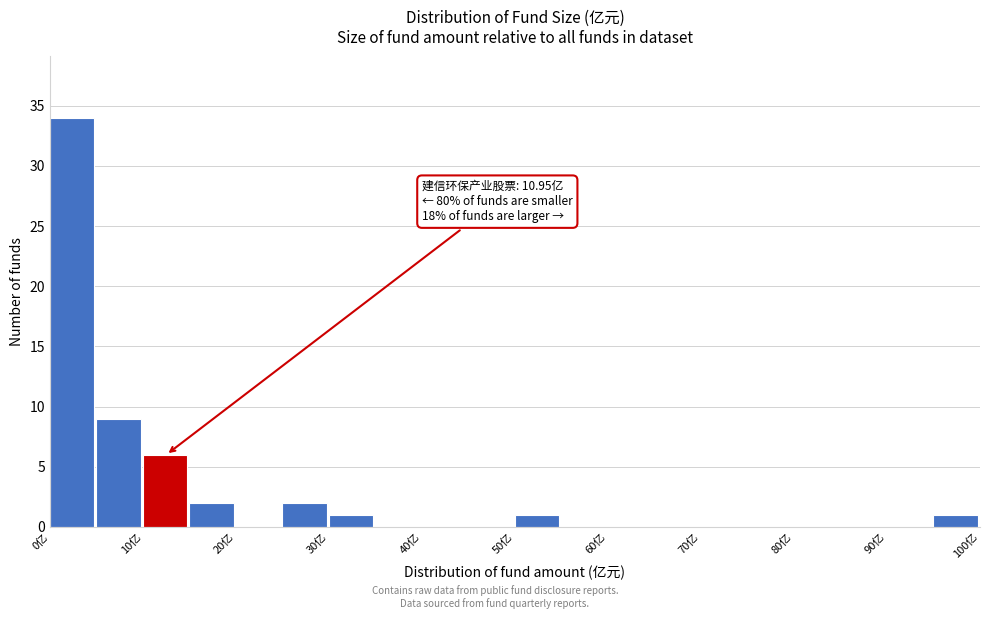

Over which range of the x-axis is the bar tallest?

0 to 5